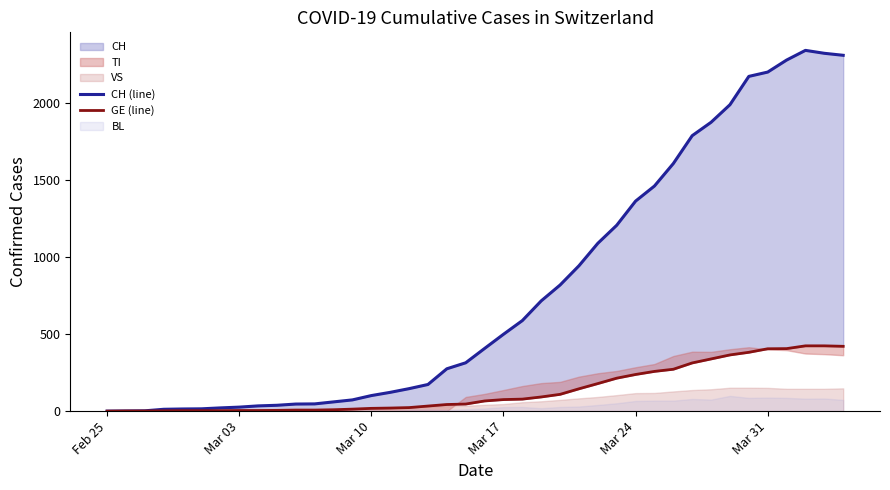

Where does the GE (line) series first go above 66?

Mar 17